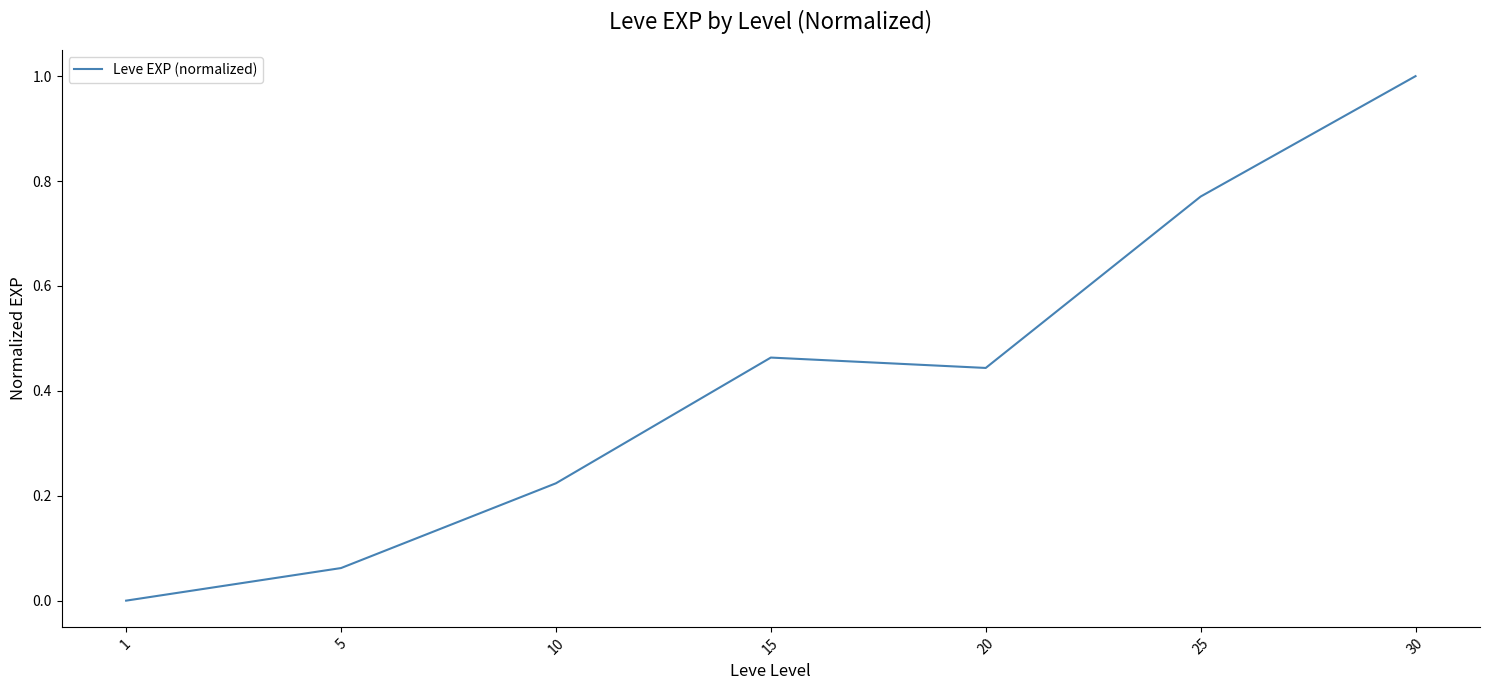

What is the sum of the values at 25 and 30?

1.8